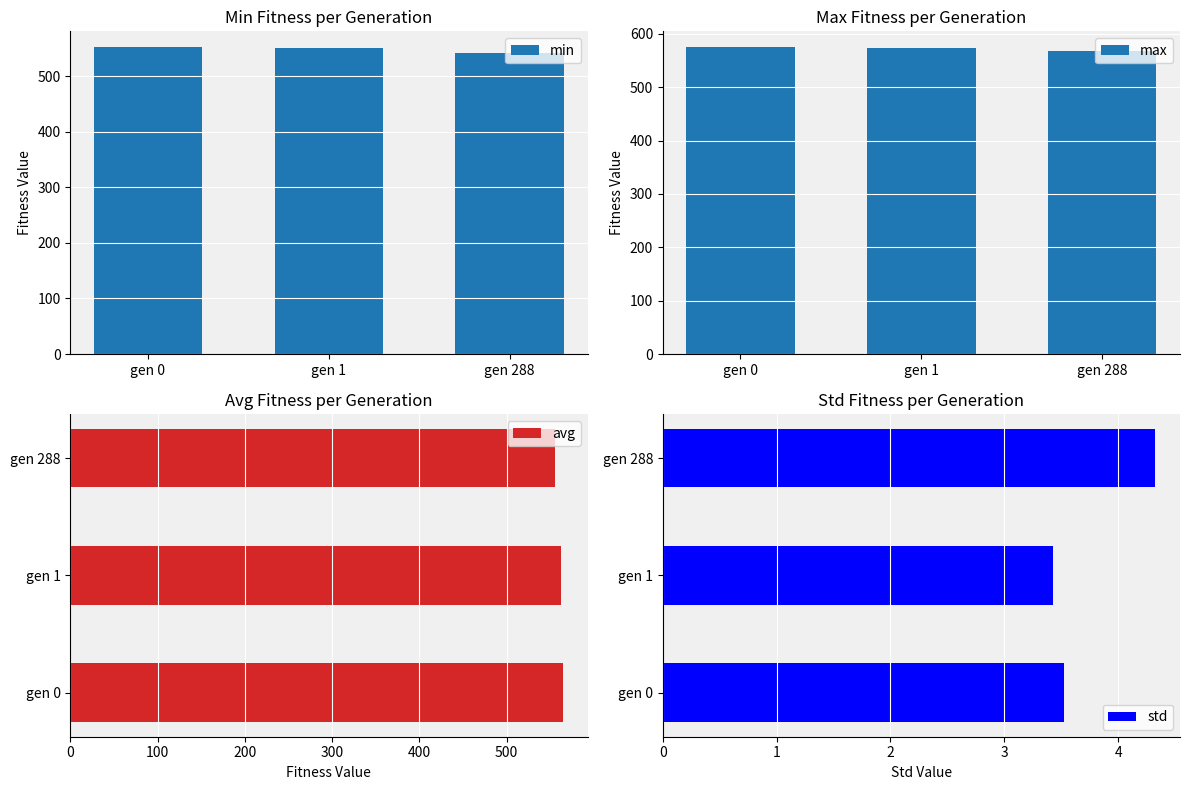

What is the average value of the avg series?

560.7